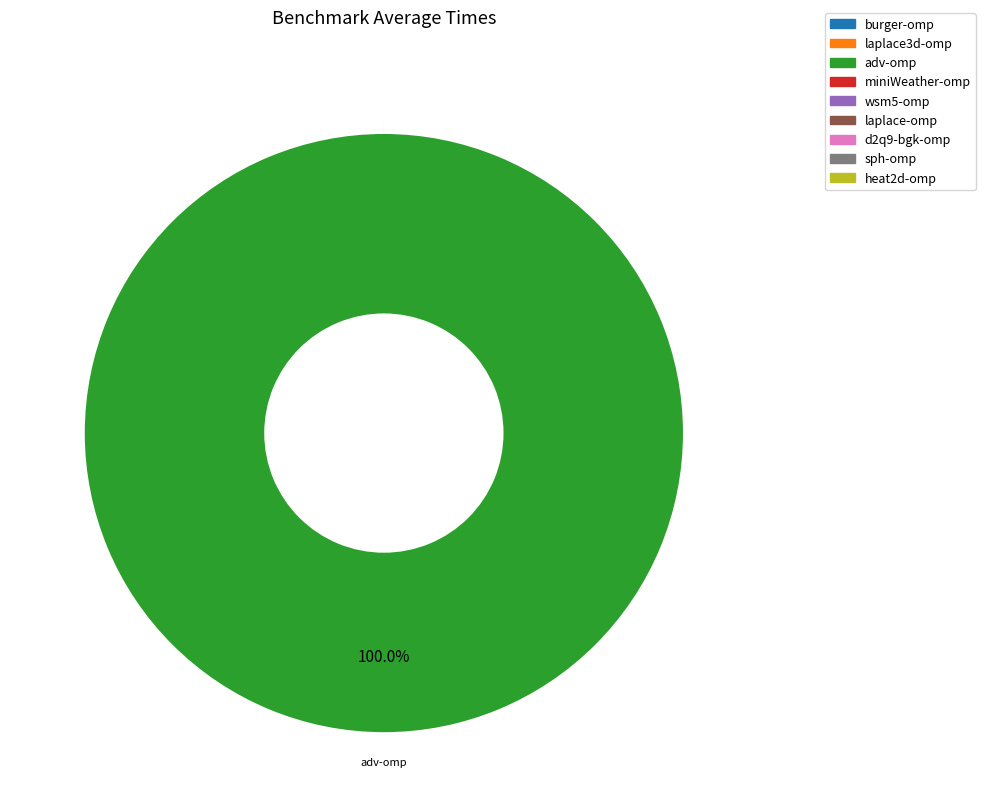

Is there any slice that represents more than half of the pie?

Yes